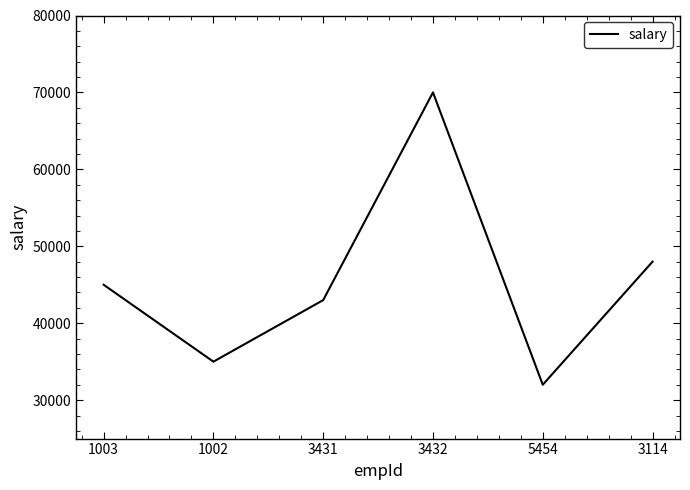

Which category has the highest value across all series?

3432